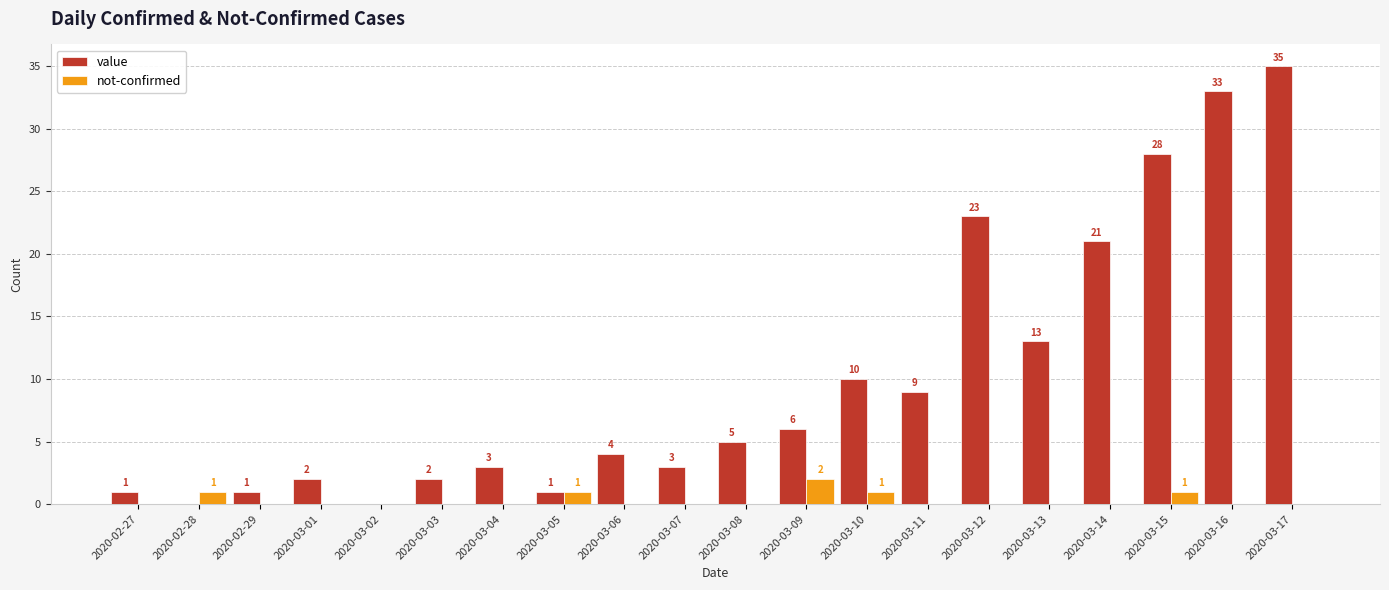

Are the bars horizontal?

No